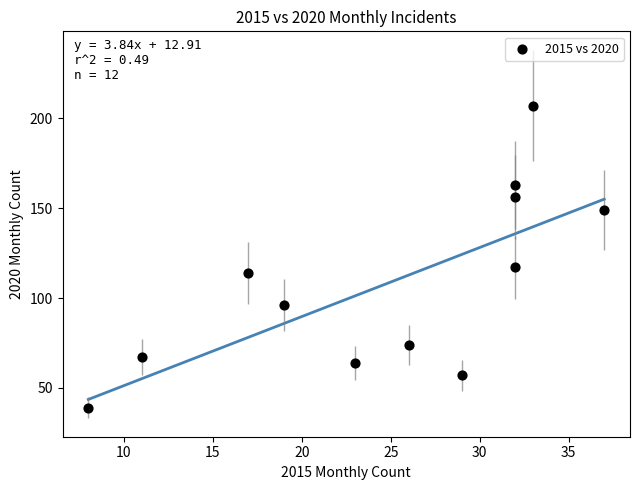

What is the range of Y values (max minus min)?

168